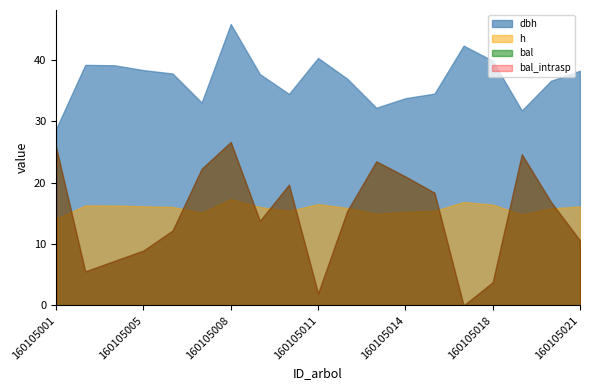

How many categories are shown in the chart?

19